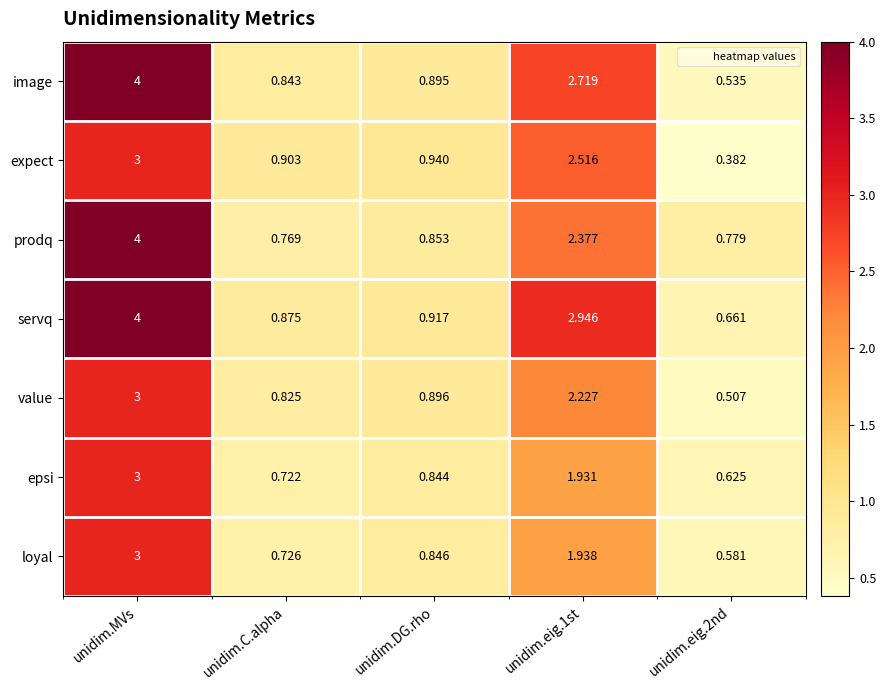

Between unidim.eig.1st and unidim.eig.2nd, which series saw the biggest shift?

servq